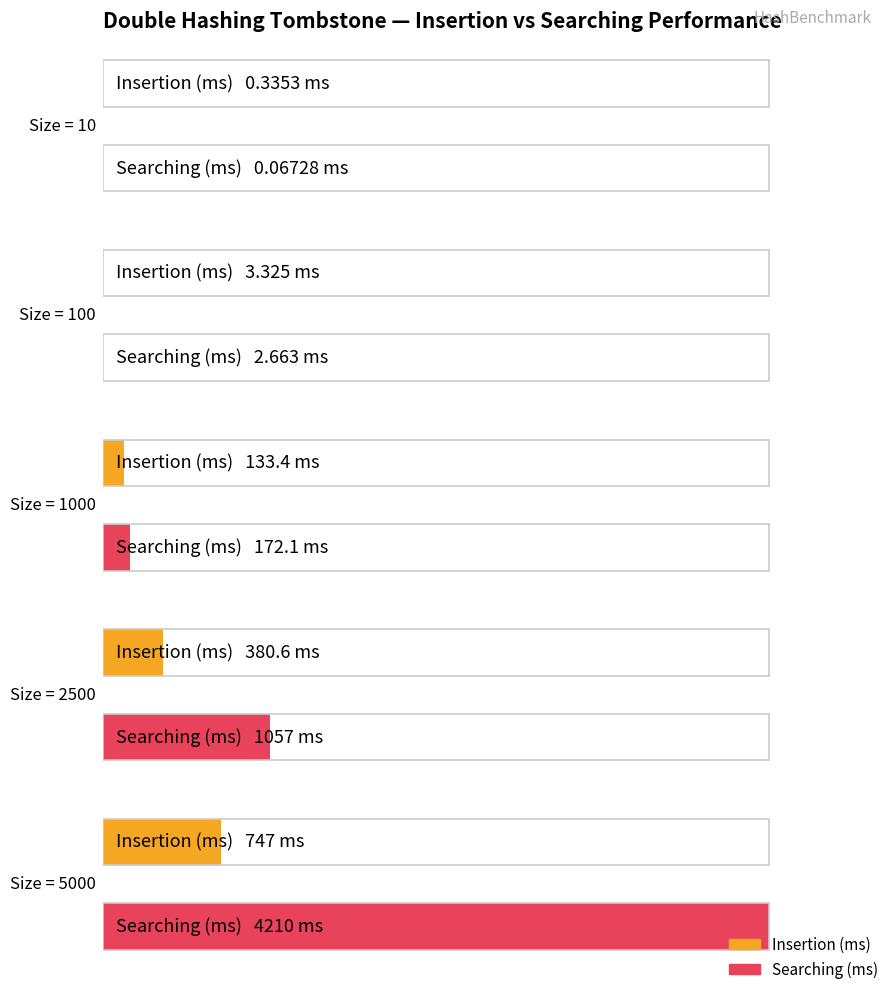

Which series has the largest total across all categories?

Searching (ms)